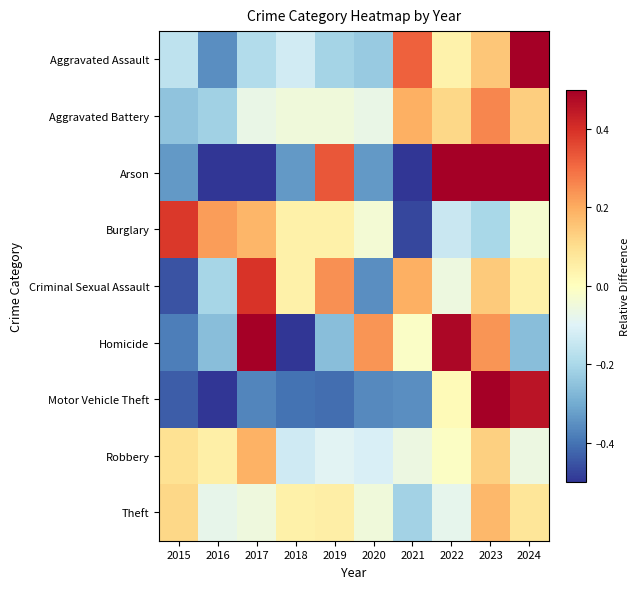

Reading left to right, extract all data points from this chart.

Aggravated Assault: 2015=-0.2	2016=-0.4	2017=-0.2	2018=-0.1	2019=-0.2	2020=-0.2	2021=0.3	2022=0.0	2023=0.1	2024=0.8
Aggravated Battery: 2015=-0.2	2016=-0.2	2017=-0.1	2018=-0.0	2019=-0.0	2020=-0.1	2021=0.2	2022=0.1	2023=0.3	2024=0.1
Arson: 2015=-0.3	2016=-0.7	2017=-0.7	2018=-0.3	2019=0.3	2020=-0.3	2021=-0.7	2022=1.0	2023=0.7	2024=1.0
Burglary: 2015=0.4	2016=0.2	2017=0.2	2018=0.0	2019=0.0	2020=-0.0	2021=-0.5	2022=-0.1	2023=-0.2	2024=-0.0
Criminal Sexual Assault: 2015=-0.5	2016=-0.2	2017=0.4	2018=0.0	2019=0.2	2020=-0.4	2021=0.2	2022=-0.1	2023=0.1	2024=0.0
Homicide: 2015=-0.4	2016=-0.3	2017=0.7	2018=-0.5	2019=-0.3	2020=0.2	2021=-0.0	2022=0.5	2023=0.2	2024=-0.3
Motor Vehicle Theft: 2015=-0.4	2016=-0.5	2017=-0.4	2018=-0.4	2019=-0.4	2020=-0.4	2021=-0.4	2022=0.0	2023=2.4	2024=0.5
Robbery: 2015=0.1	2016=0.0	2017=0.2	2018=-0.1	2019=-0.1	2020=-0.1	2021=-0.1	2022=-0.0	2023=0.1	2024=-0.1
Theft: 2015=0.1	2016=-0.1	2017=-0.1	2018=0.0	2019=0.1	2020=-0.0	2021=-0.2	2022=-0.1	2023=0.2	2024=0.1